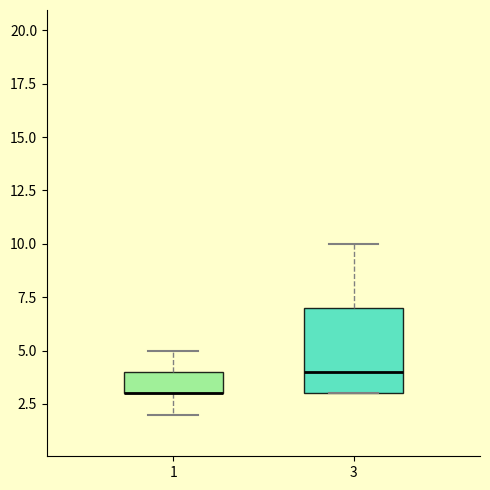

Reading left to right, read every box against the y-axis: the position of its median line, the range the box covers, and the ends of its whiskers. The values are not printed on the chart, so give them approximately, as read against the axis.

1: median 3 (drawn on the box's lower edge), box 3 to 4, whiskers 2 to 5
3: median 4, box 3 to 7, whiskers 3 to 10